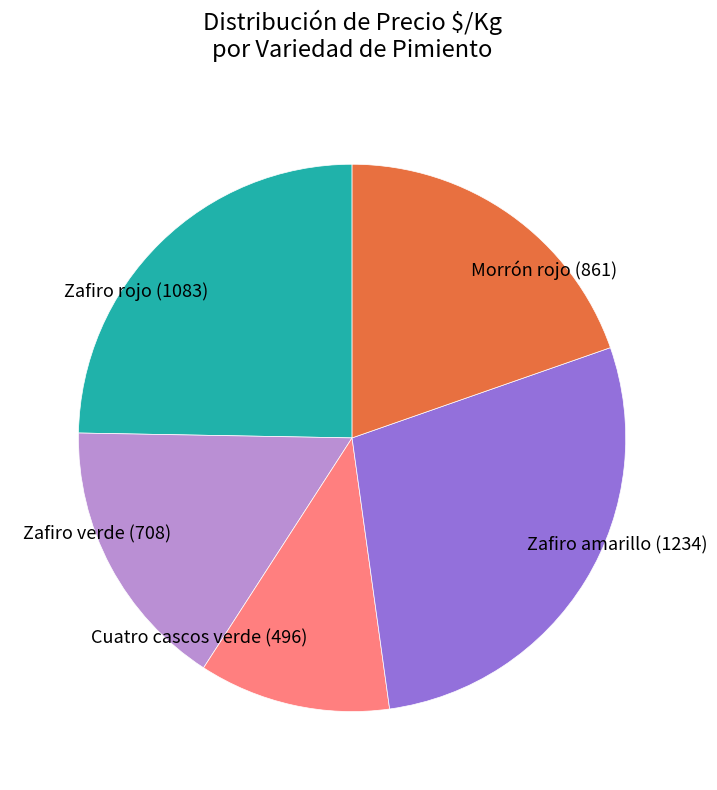

Rank the categories by value from lowest to highest.

Cuatro cascos verde, Zafiro verde, Morrón rojo, Zafiro rojo, Zafiro amarillo